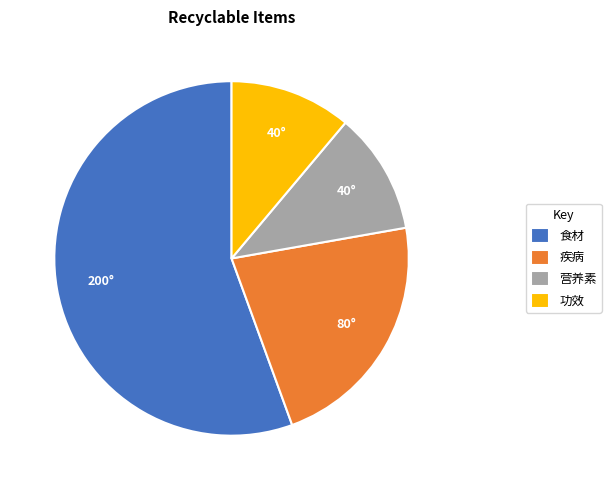

Do 疾病 and 营养素 together represent more than half of the pie?

No